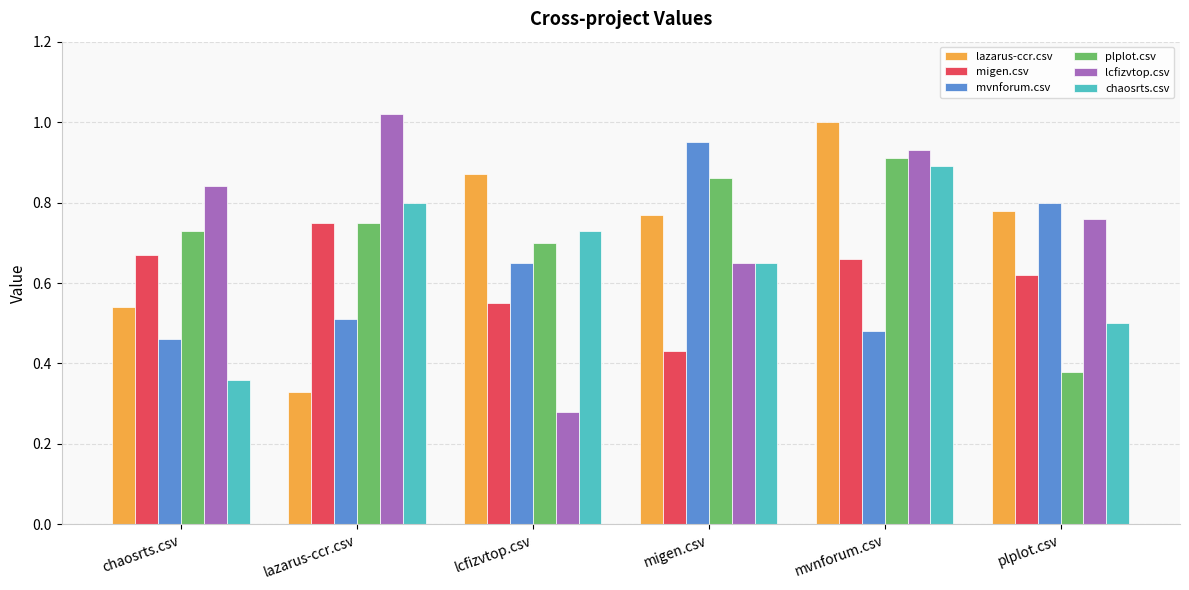

Where is chaosrts.csv nearest to the value 0?

chaosrts.csv